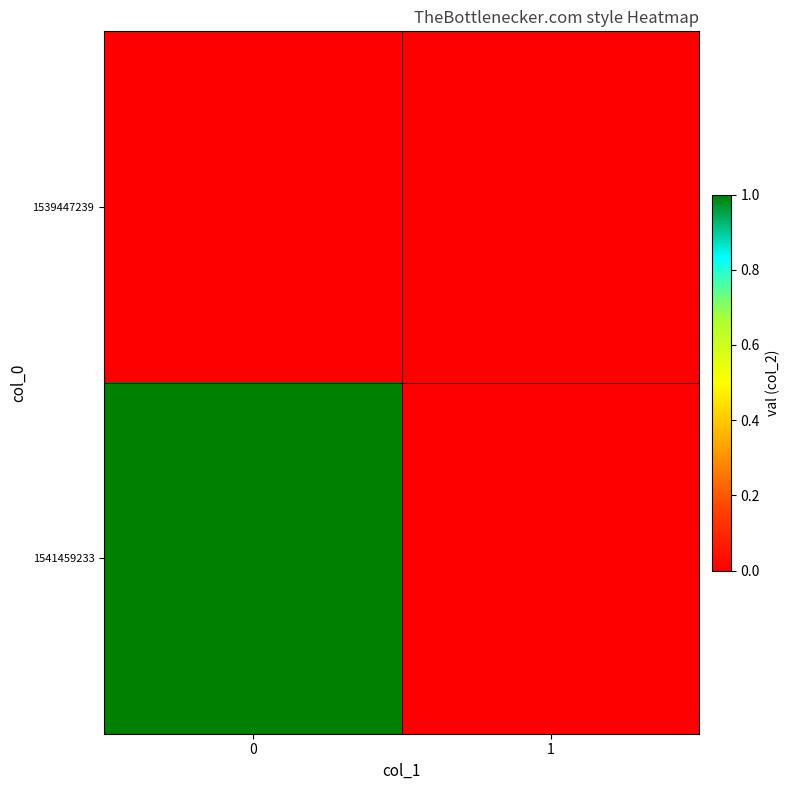

List the series in order of their peak value, lowest first.

1539447239, 1541459233